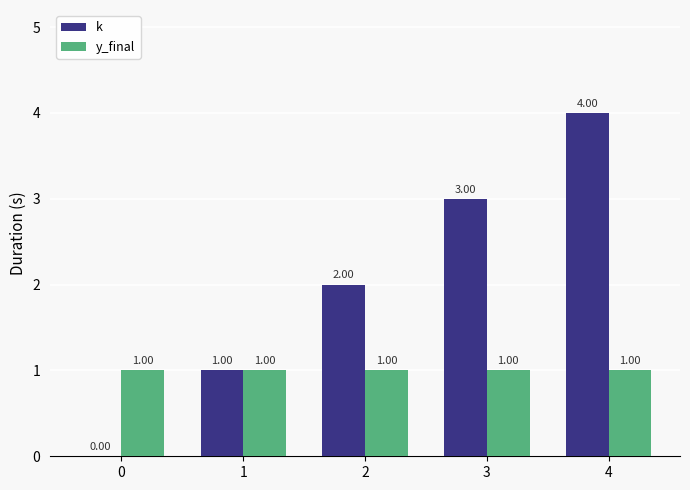

What is the average value of the k series?

2